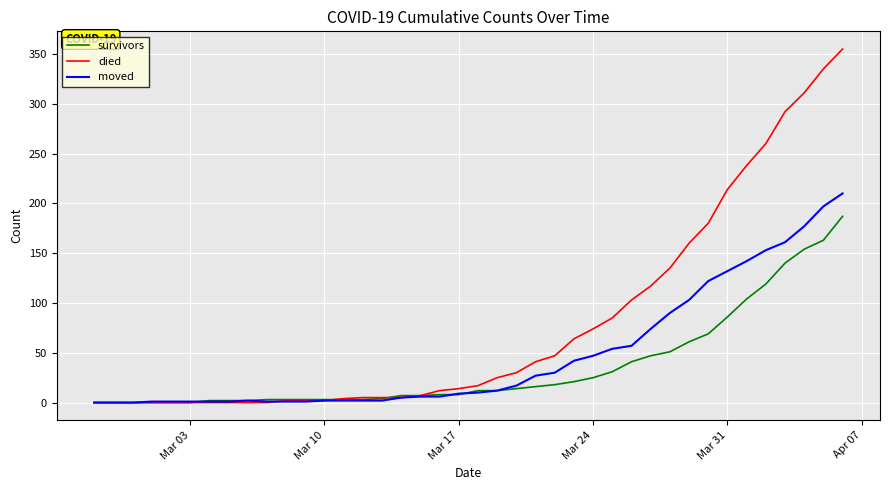

Which series has the largest total across all categories?

died